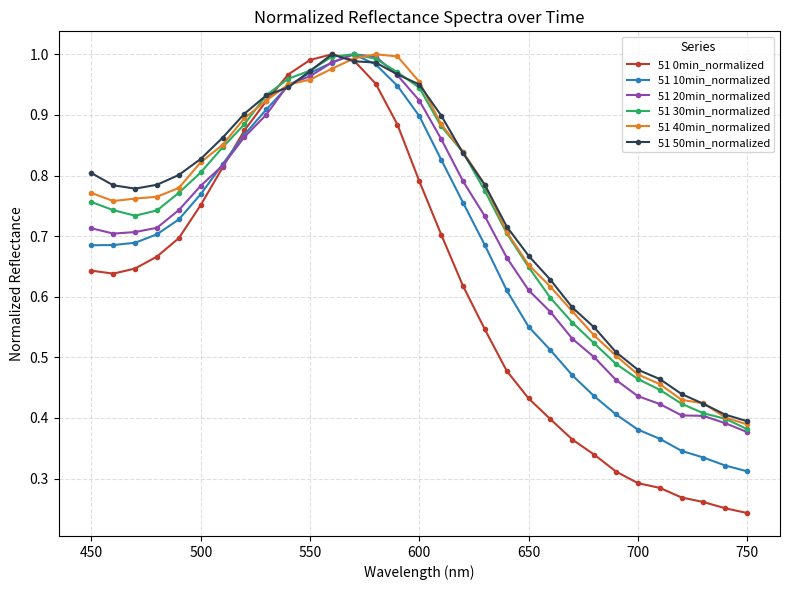

At how many categories does at least one series exceed 0?

31